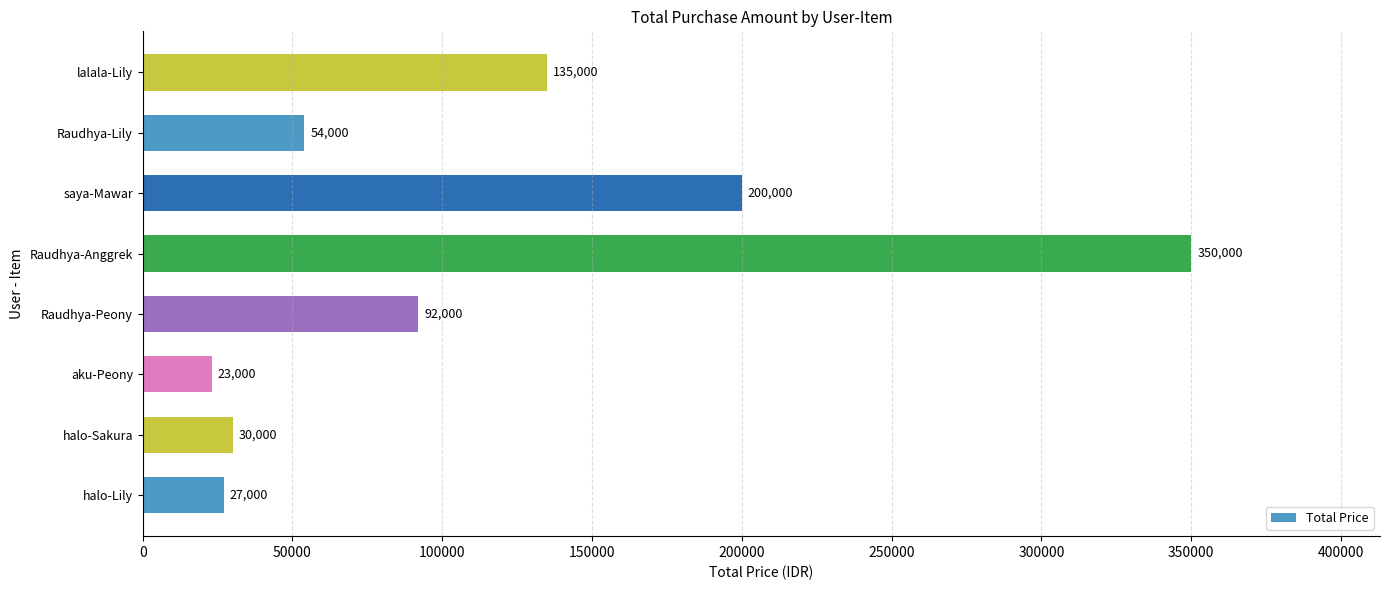

Are the bars grouped side by side (vs. stacked)?

No